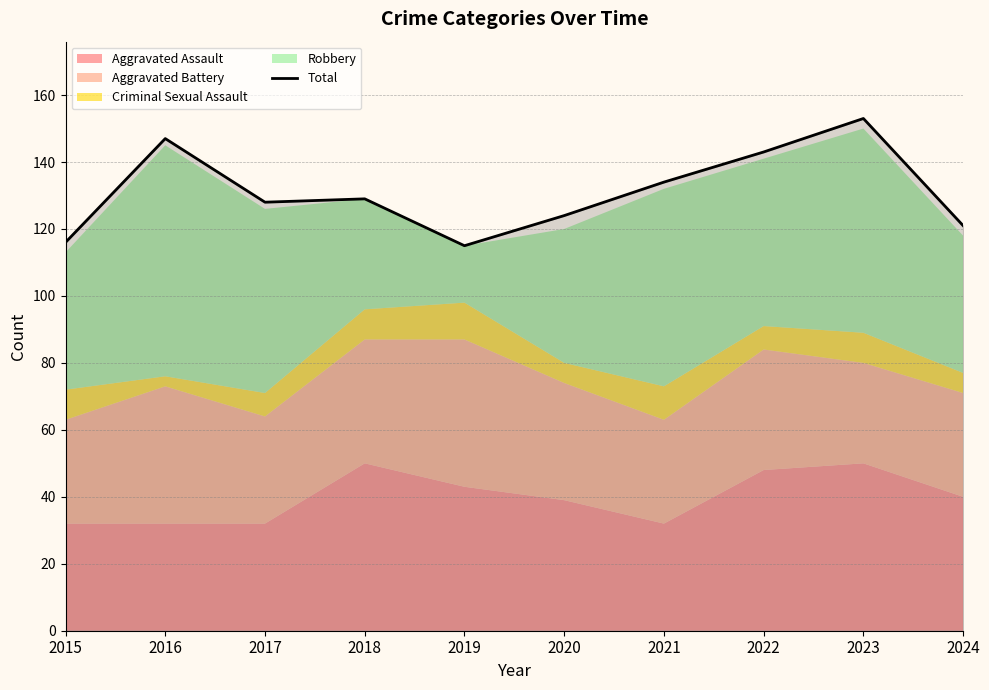

The value at 2022 is 143. True or false?

True